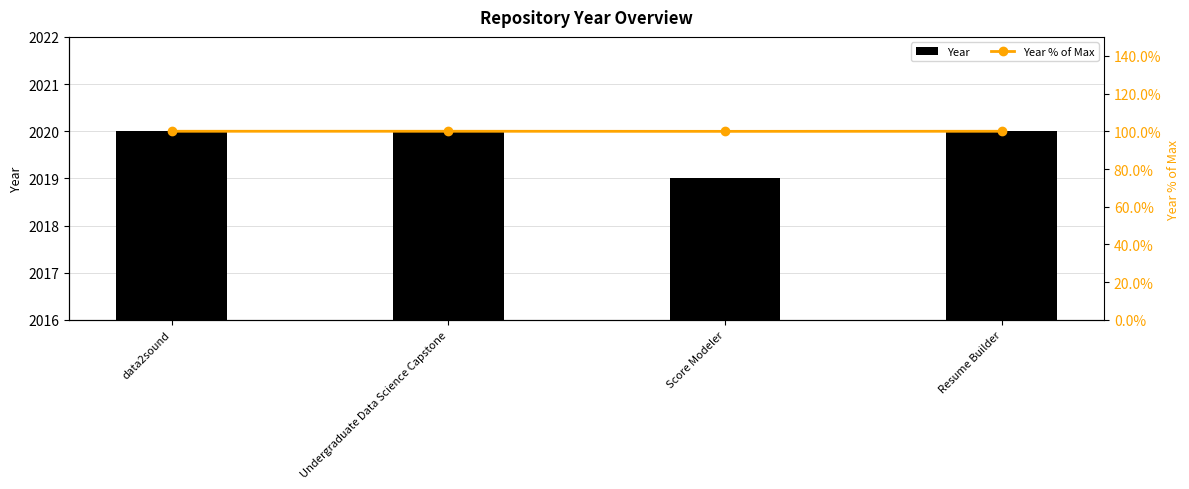

At which category is the sum across all series the highest?

data2sound